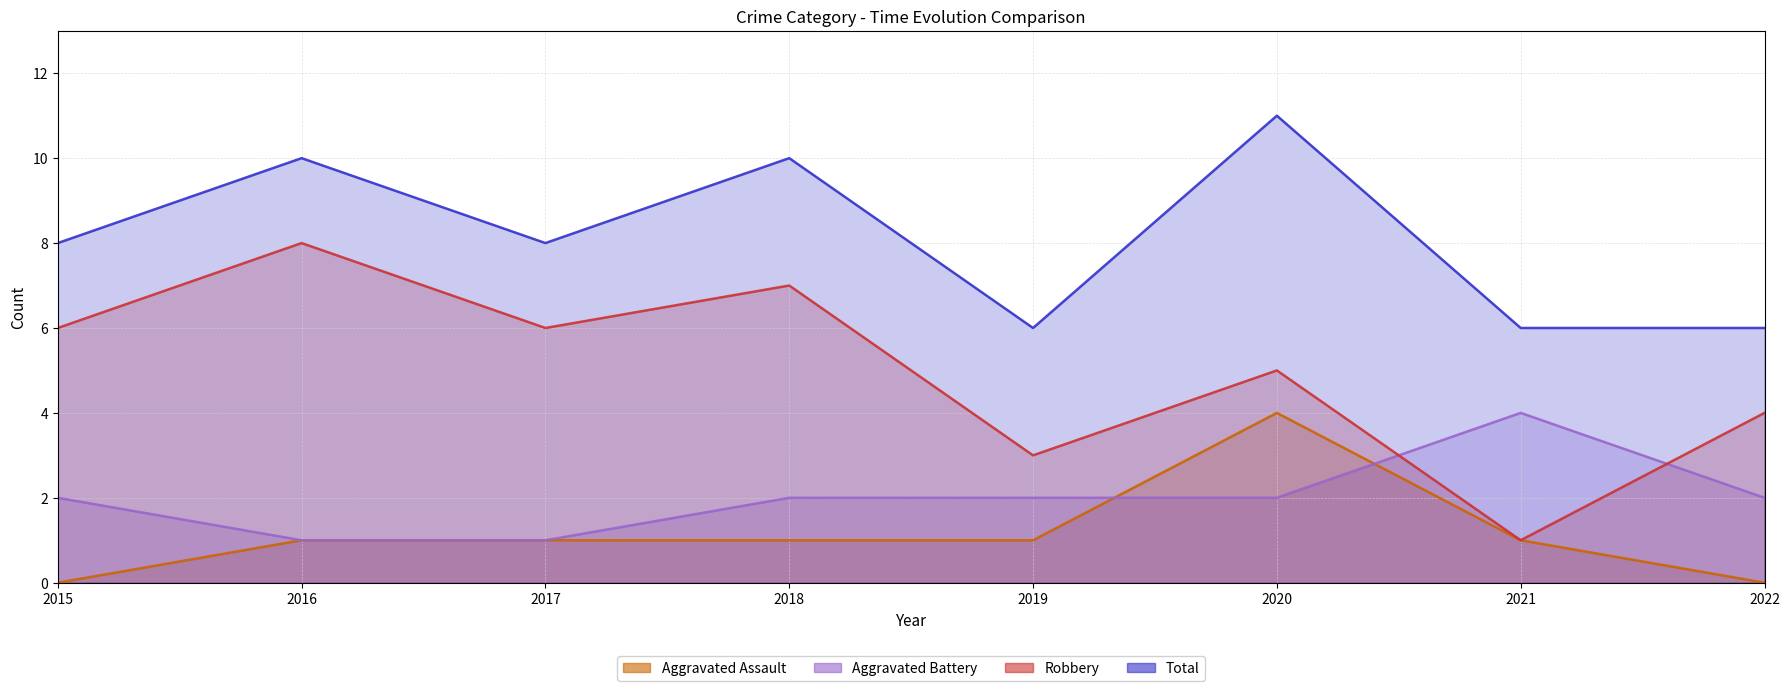

At which category does Robbery reach its first local peak?

2016